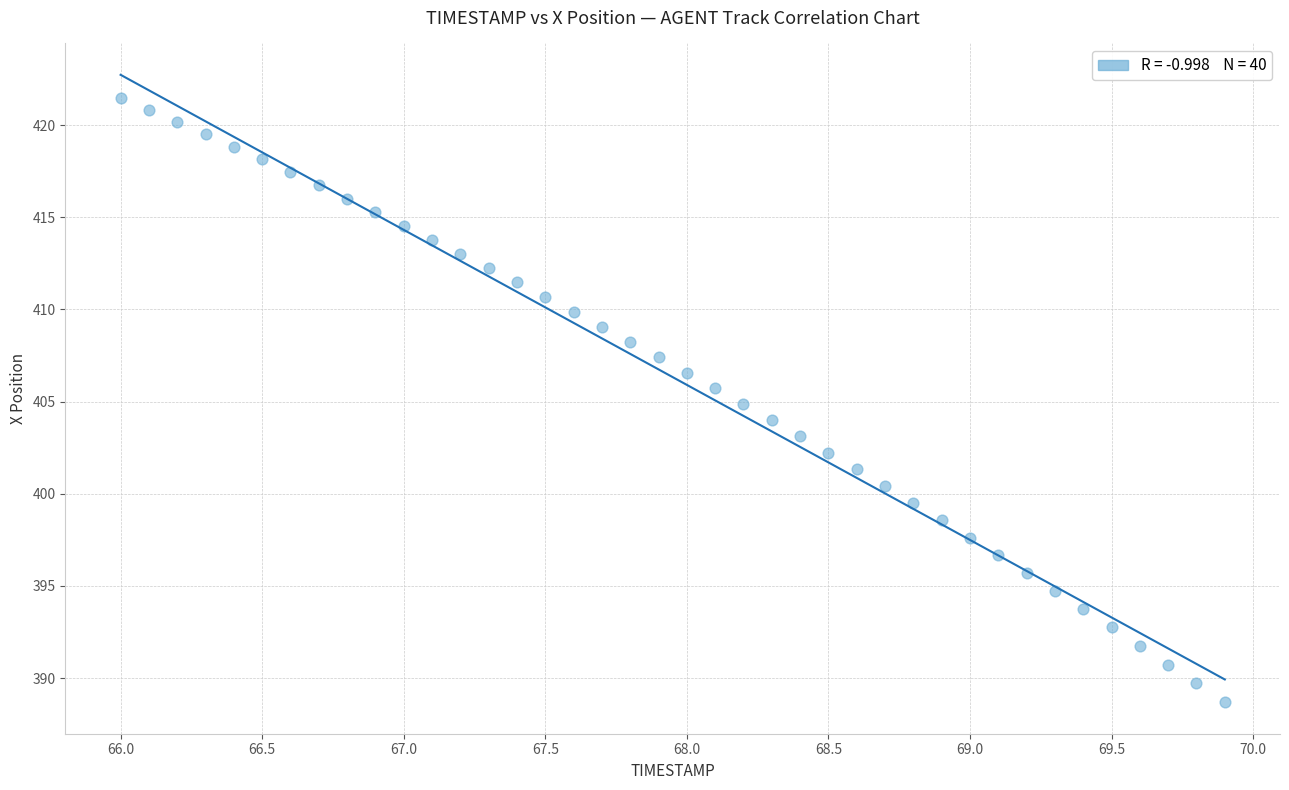

What is the range of Y values (max minus min)?

32.8